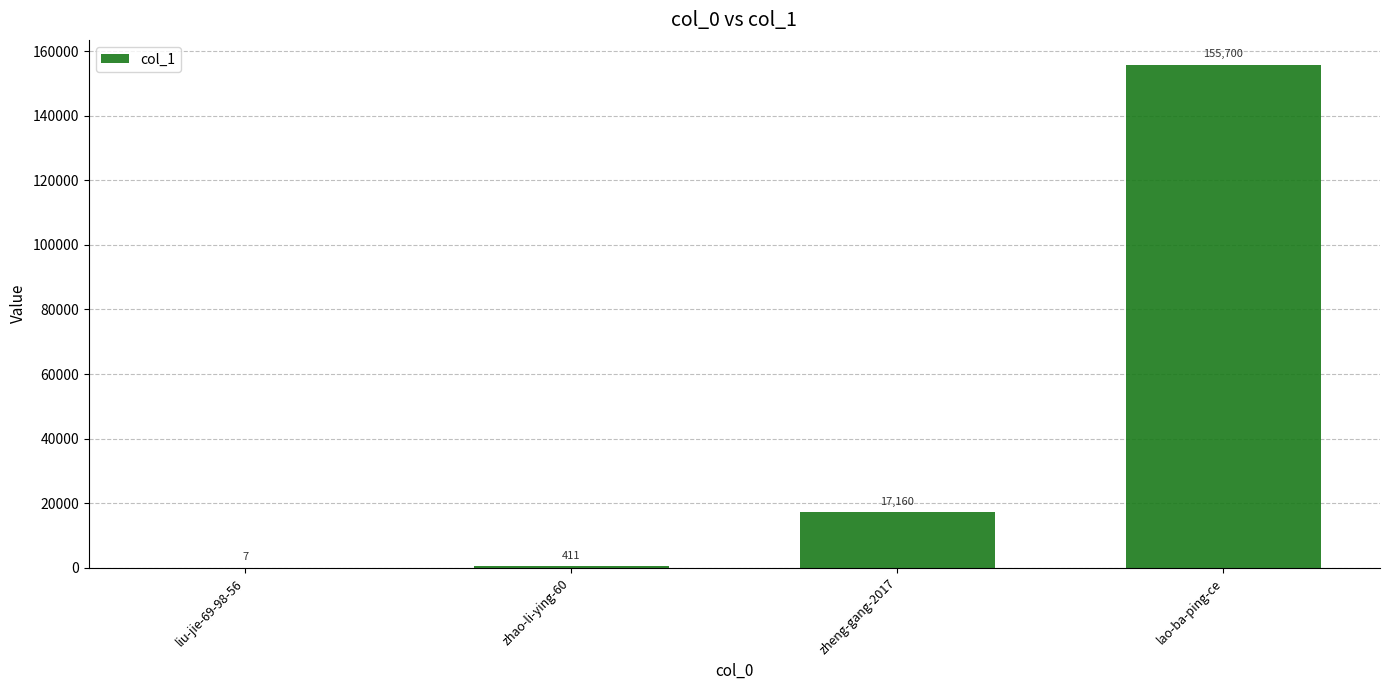

True or false: the data shows 210512 at lao-ba-ping-ce.

False